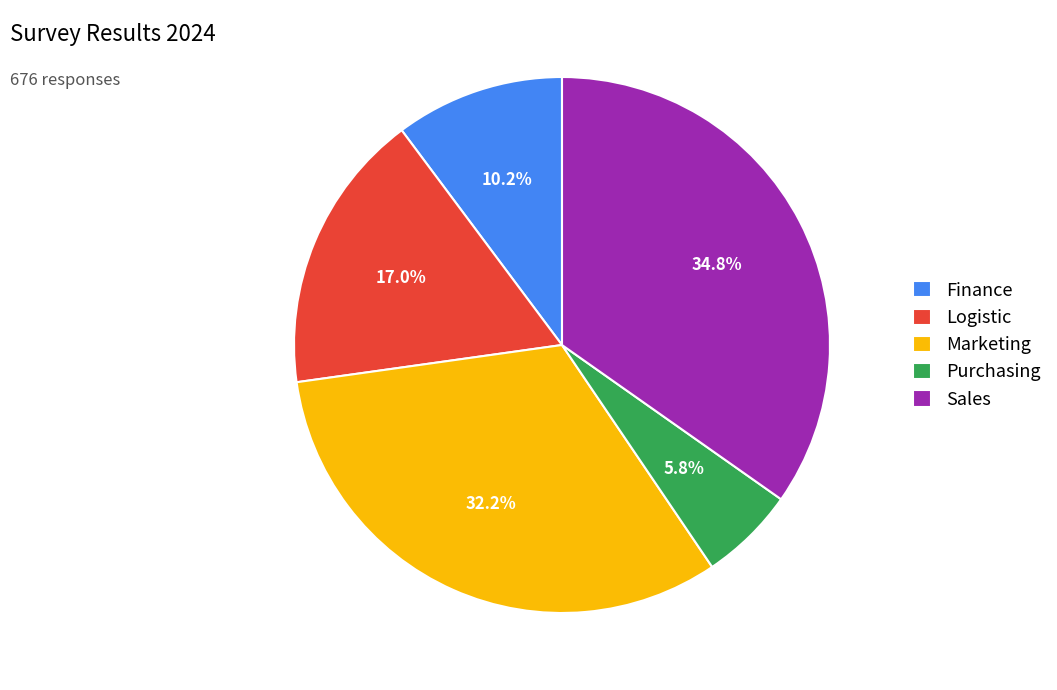

True or false: Logistic accounts for 17% of the total.

True